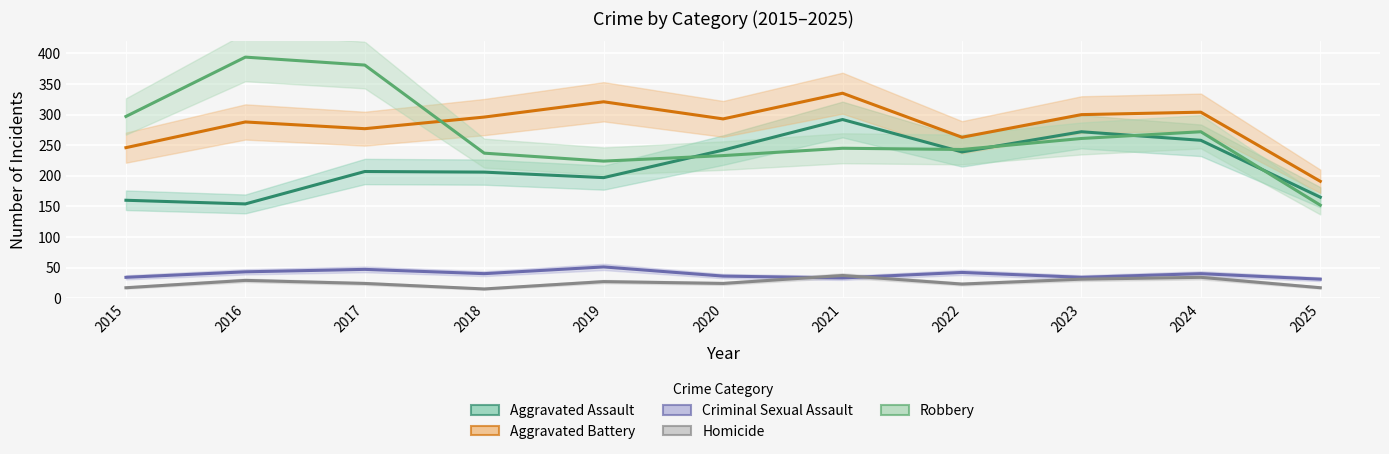

Reading left to right, extract all data points from this chart.

Aggravated Assault: 160	154	207	206	197	242	292	239	272	258	165
Aggravated Battery: 246	288	277	296	321	293	335	263	300	304	191
Criminal Sexual Assault: 34	43	47	40	51	36	33	42	34	40	31
Homicide: 17	29	24	15	27	24	37	23	31	34	17
Robbery: 297	394	381	237	224	233	245	243	261	272	152